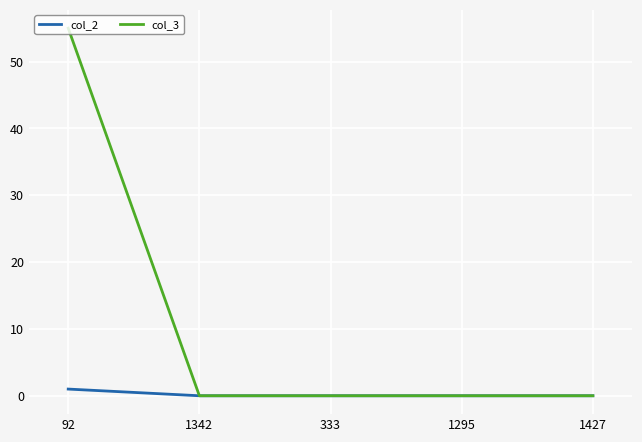

List the series in order of their overall mean, lowest first.

col_2, col_3